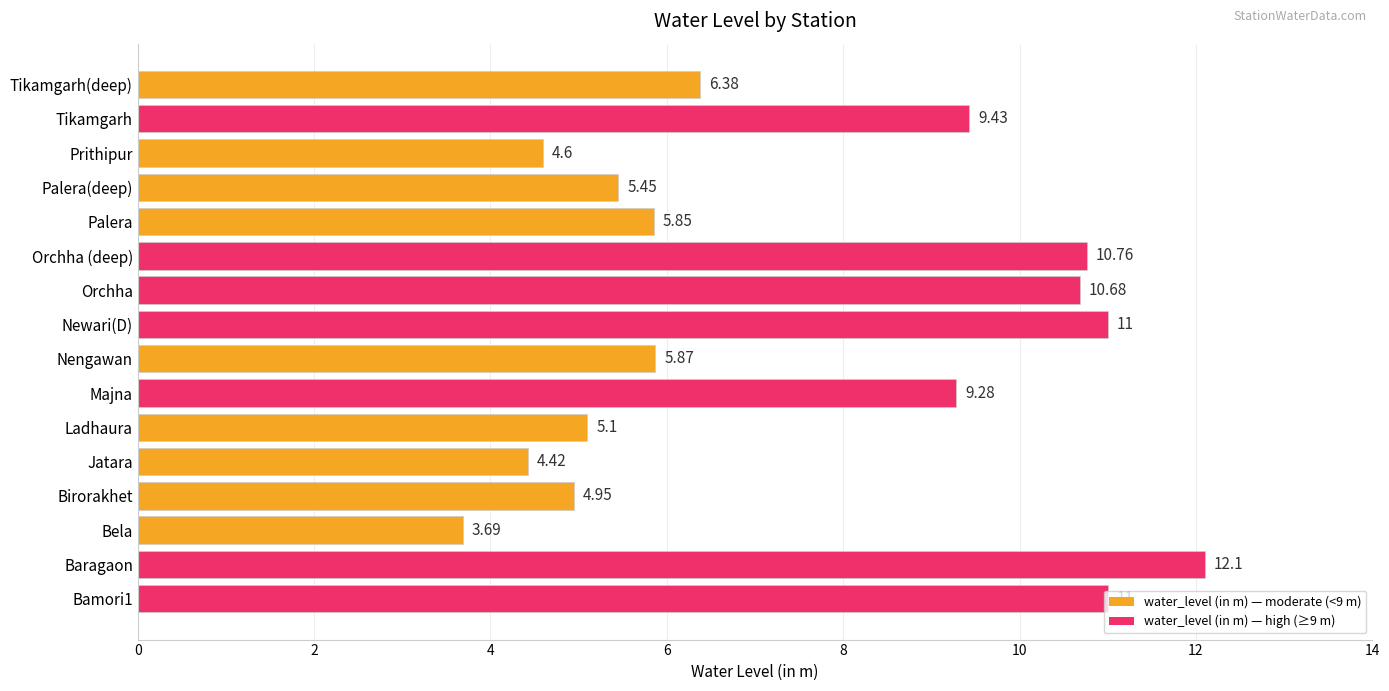

What is the difference between the values at Tikamgarh and Ladhaura?

4.3